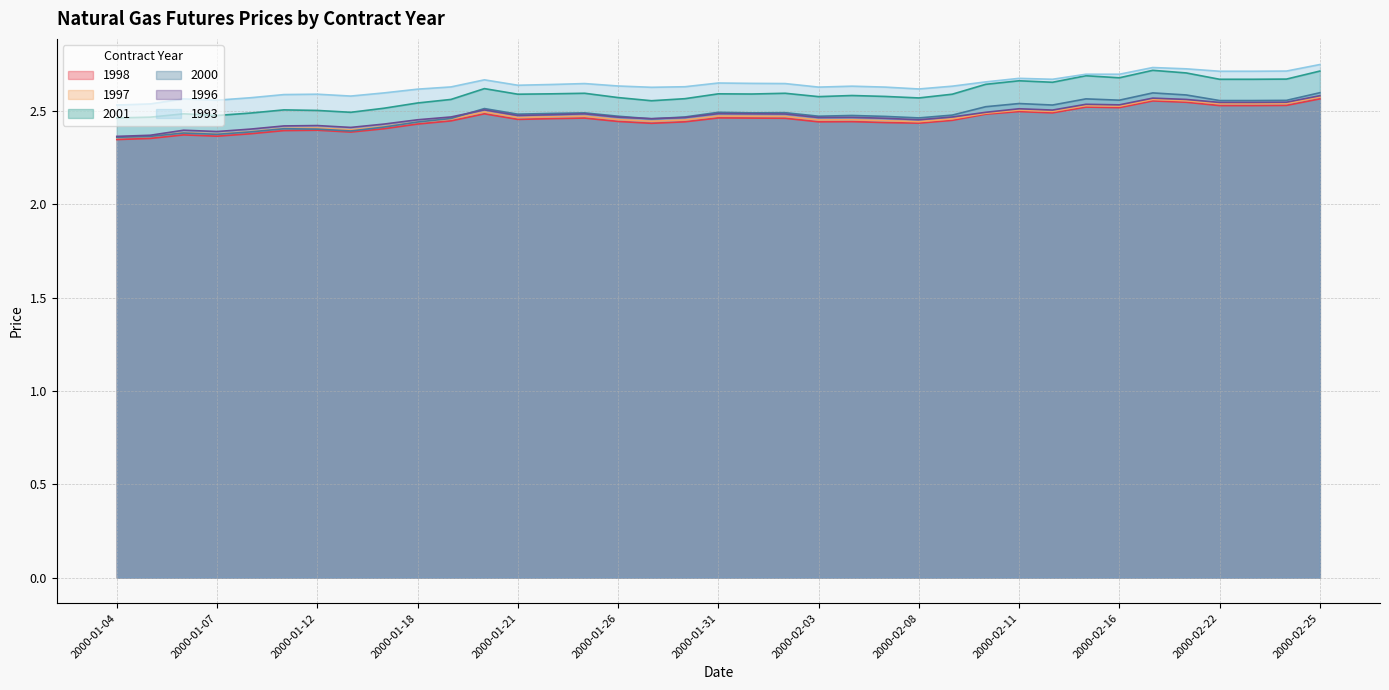

Reading left to right, transcribe all the data shown in this chart.

1998: 2.3	2.4	2.4	2.4	2.4	2.4	2.4	2.4	2.4	2.4	2.4	2.5	2.5	2.5	2.5	2.4	2.4	2.4	2.5	2.5	2.5	2.4	2.4	2.4	2.4	2.5	2.5	2.5	2.5	2.5	2.5	2.6	2.5	2.5	2.5	2.5	2.6
1997: 2.4	2.4	2.4	2.4	2.4	2.4	2.4	2.4	2.4	2.4	2.5	2.5	2.5	2.5	2.5	2.5	2.4	2.5	2.5	2.5	2.5	2.5	2.5	2.4	2.4	2.5	2.5	2.5	2.5	2.5	2.5	2.6	2.6	2.5	2.5	2.5	2.6
2001: 2.5	2.5	2.5	2.5	2.5	2.5	2.5	2.5	2.5	2.5	2.6	2.6	2.6	2.6	2.6	2.6	2.6	2.6	2.6	2.6	2.6	2.6	2.6	2.6	2.6	2.6	2.6	2.7	2.7	2.7	2.7	2.7	2.7	2.7	2.7	2.7	2.7
2000: 2.4	2.4	2.4	2.4	2.4	2.4	2.4	2.4	2.4	2.4	2.5	2.5	2.5	2.5	2.5	2.5	2.5	2.5	2.5	2.5	2.5	2.5	2.5	2.5	2.5	2.5	2.5	2.5	2.5	2.6	2.6	2.6	2.6	2.6	2.6	2.6	2.6
1996: 2.4	2.4	2.4	2.4	2.4	2.4	2.4	2.4	2.4	2.5	2.5	2.5	2.5	2.5	2.5	2.5	2.5	2.5	2.5	2.5	2.5	2.5	2.5	2.5	2.5	2.5	2.5	2.5	2.5	2.5	2.5	2.6	2.6	2.5	2.5	2.5	2.6
1993: 2.5	2.5	2.6	2.6	2.6	2.6	2.6	2.6	2.6	2.6	2.6	2.7	2.6	2.6	2.6	2.6	2.6	2.6	2.6	2.6	2.6	2.6	2.6	2.6	2.6	2.6	2.7	2.7	2.7	2.7	2.7	2.7	2.7	2.7	2.7	2.7	2.7